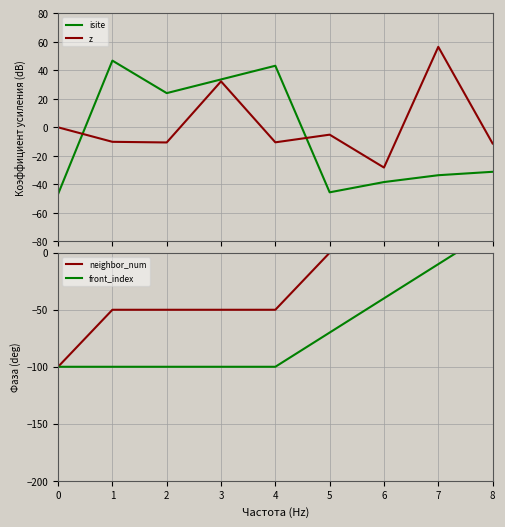

How many values in isite are below zero?

5